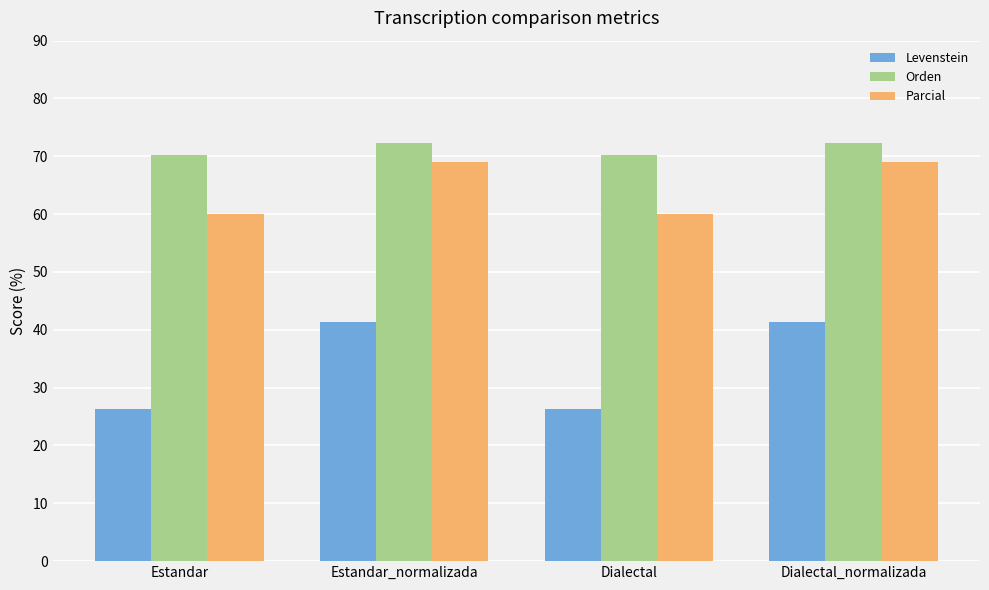

Reading right to left, transcribe all the data shown in this chart.

Levenstein: 41.4	26.3	41.4	26.3
Orden: 72.2	70.3	72.2	70.3
Parcial: 69.0	60.0	69.0	60.0